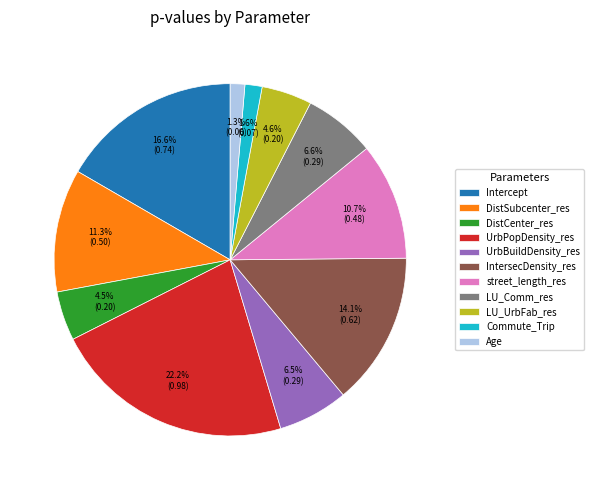

Is there a majority slice in this chart?

No